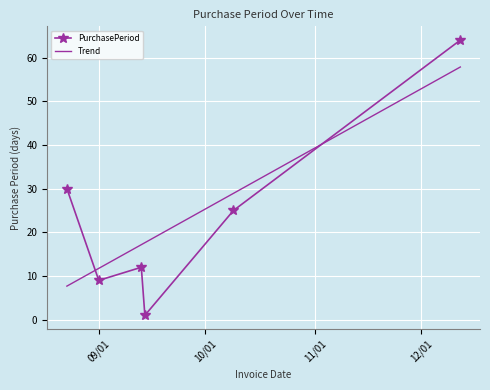

What is the value of the PurchasePeriod point at the 3rd from the left?

12